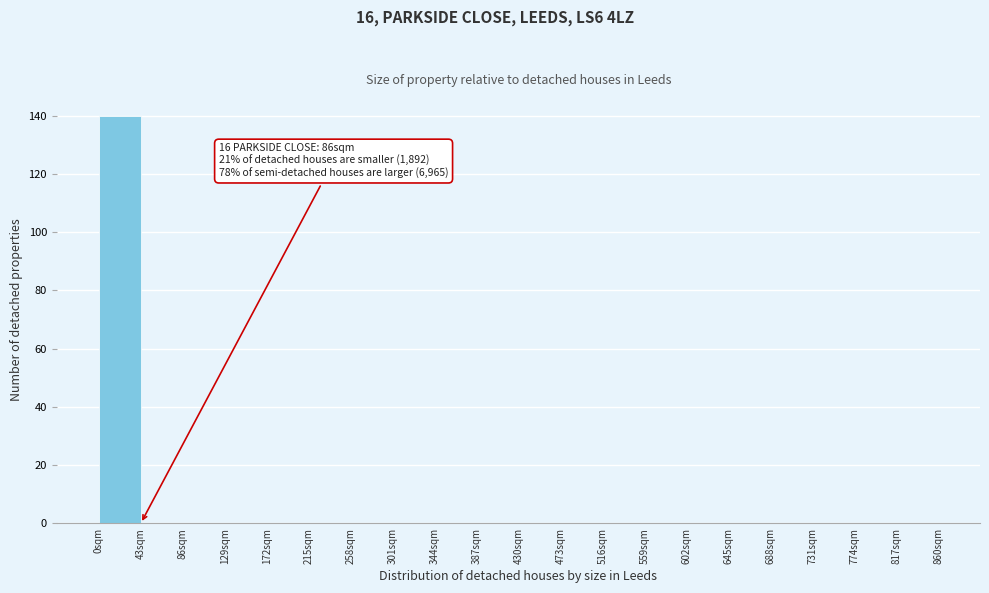

Which range on the x-axis has the tallest bar?

0 to 43